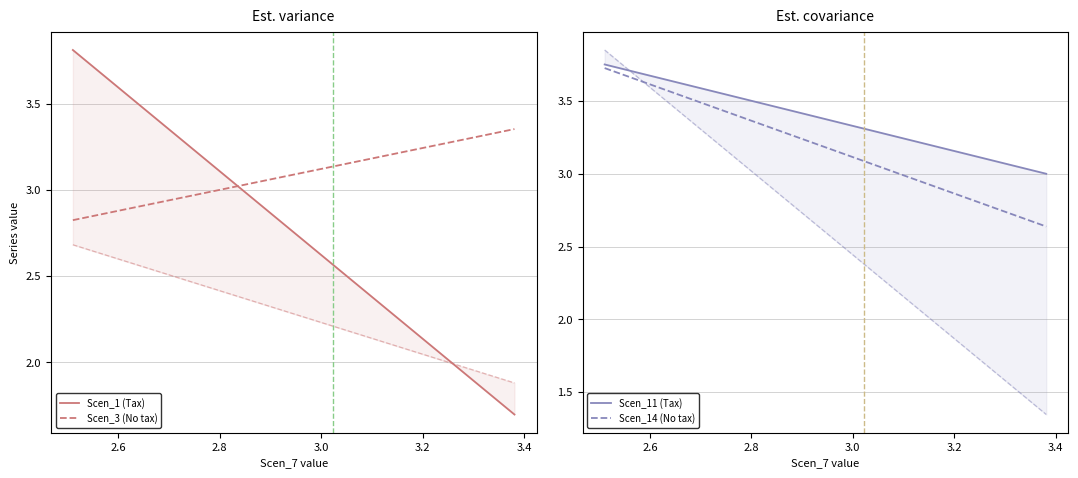

At how many categories does at least one series exceed 1?

40